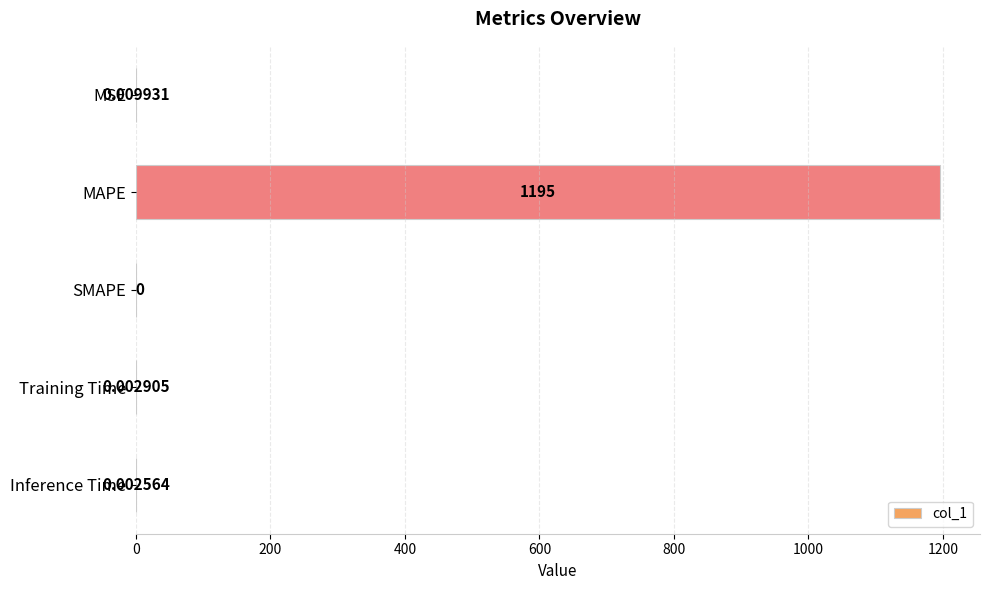

Count the number of categories in the chart.

5